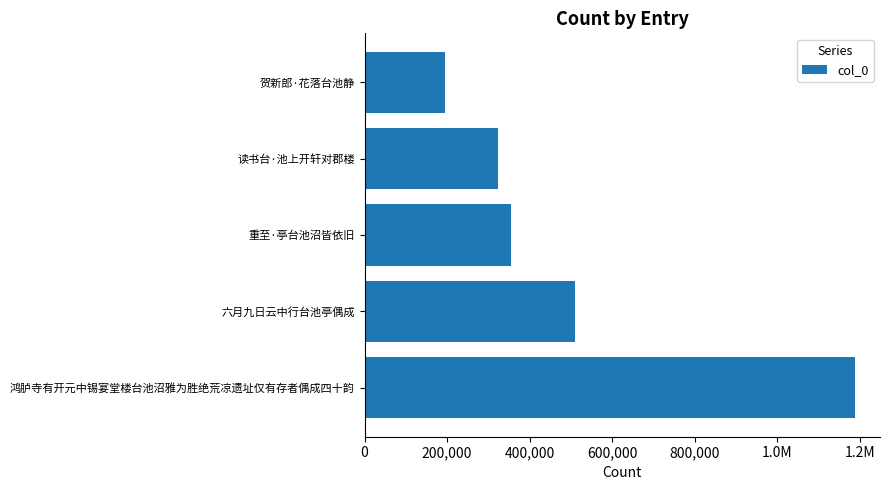

Are the bars horizontal?

Yes